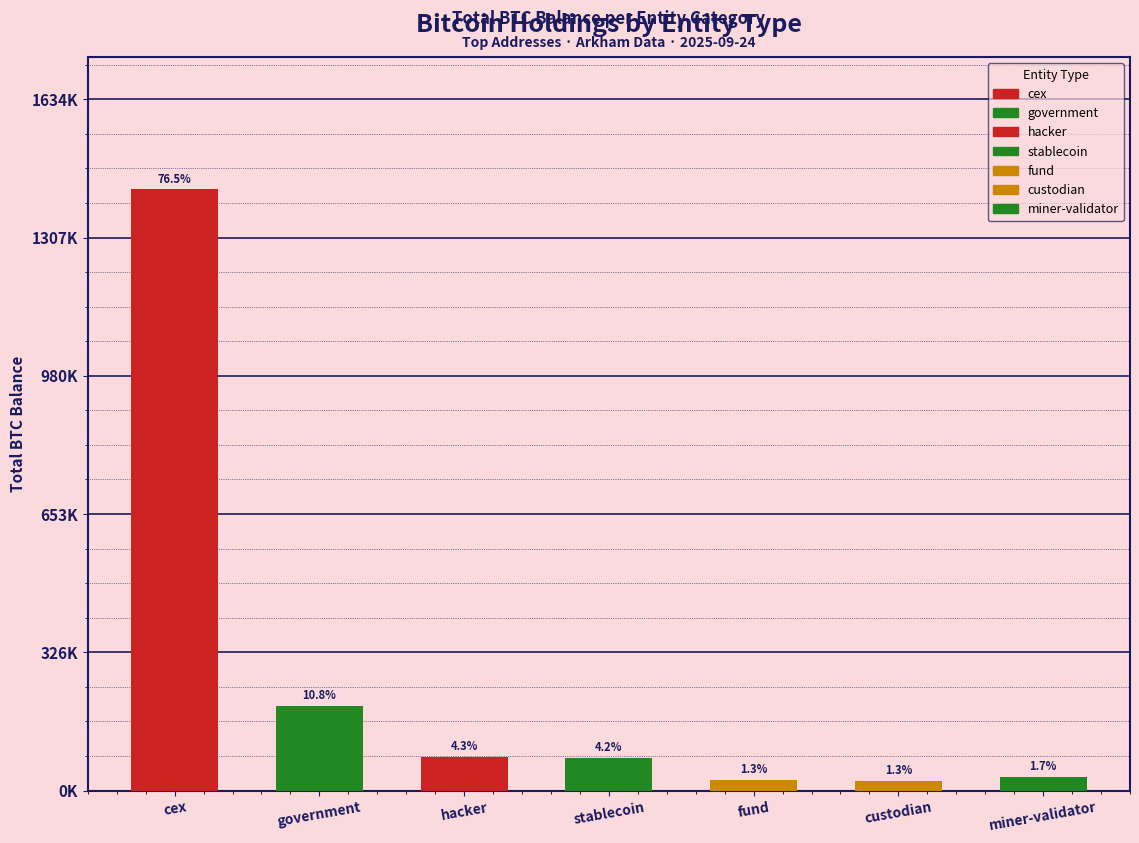

Which has a higher value, stablecoin or miner-validator?

stablecoin